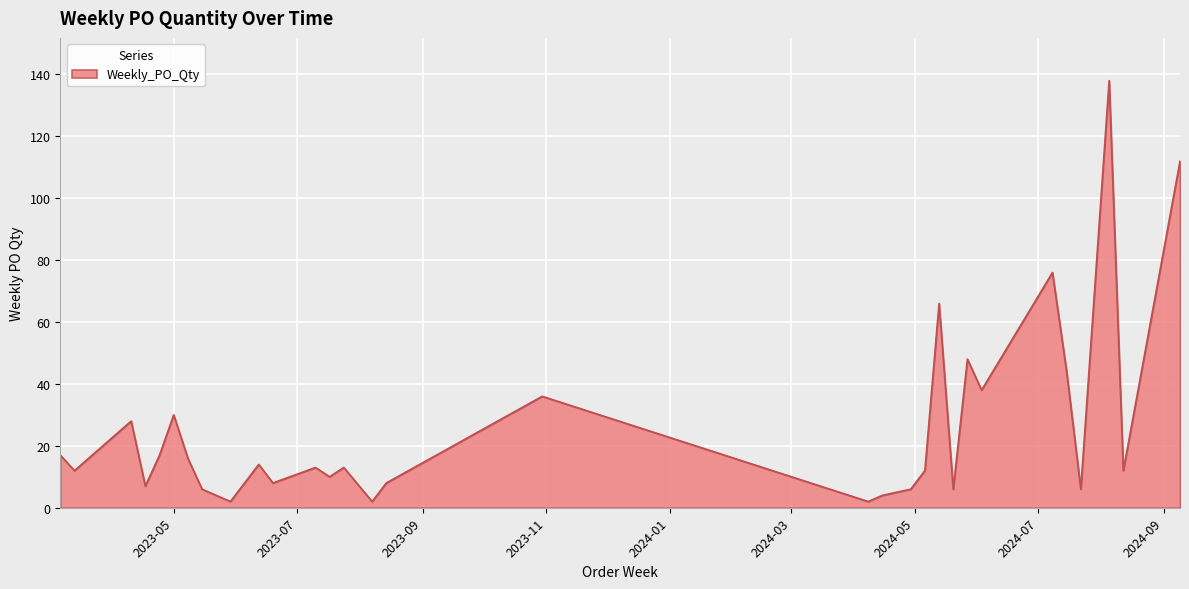

What is the minimum value shown in the chart?

2